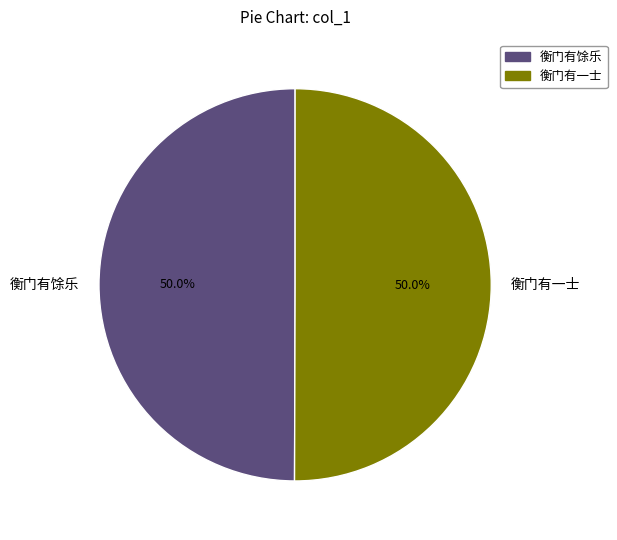

Count the number of slices in the pie.

2